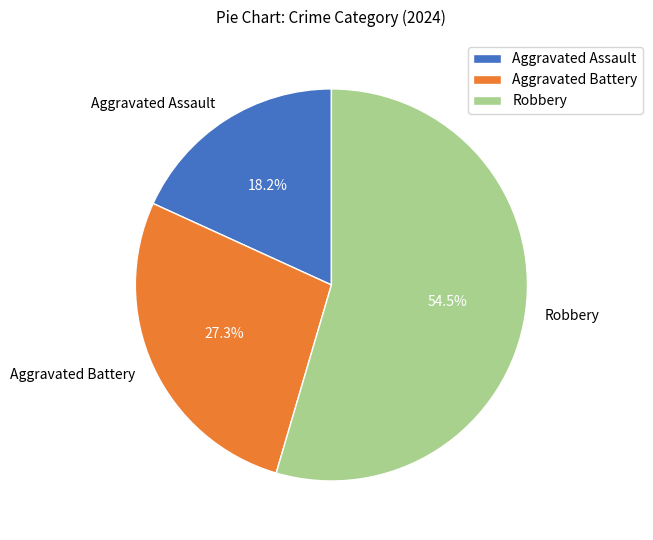

How much of the chart is everything except Aggravated Battery?

72.7%